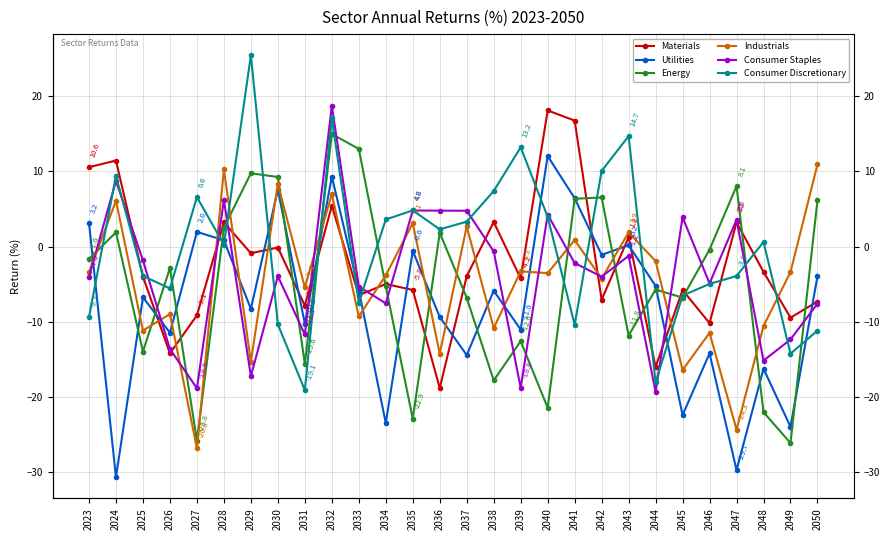

What is the total value across all series at 2028?

23.3